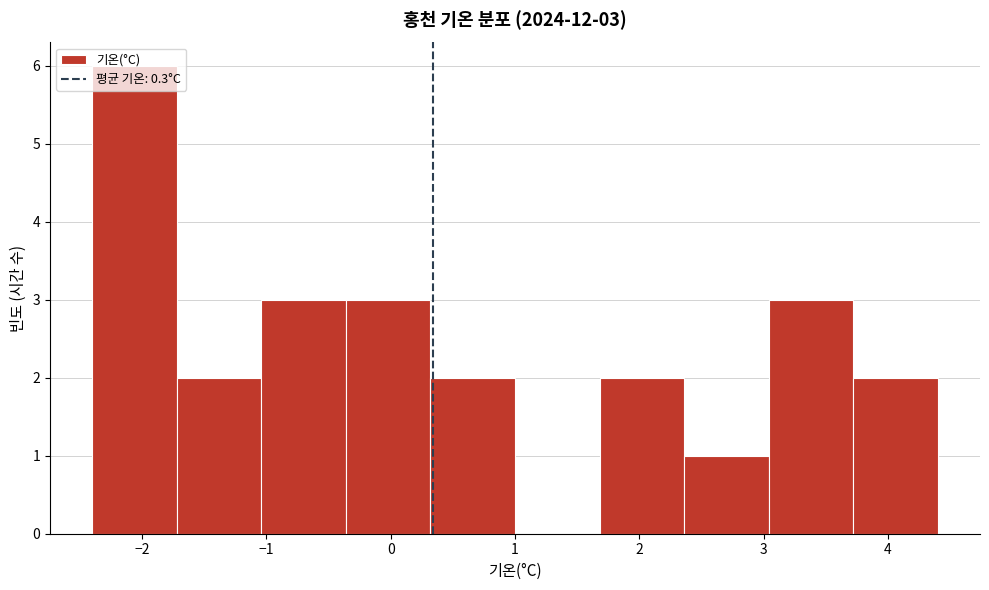

Which range on the x-axis has the tallest bar?

-2.40 to -1.72